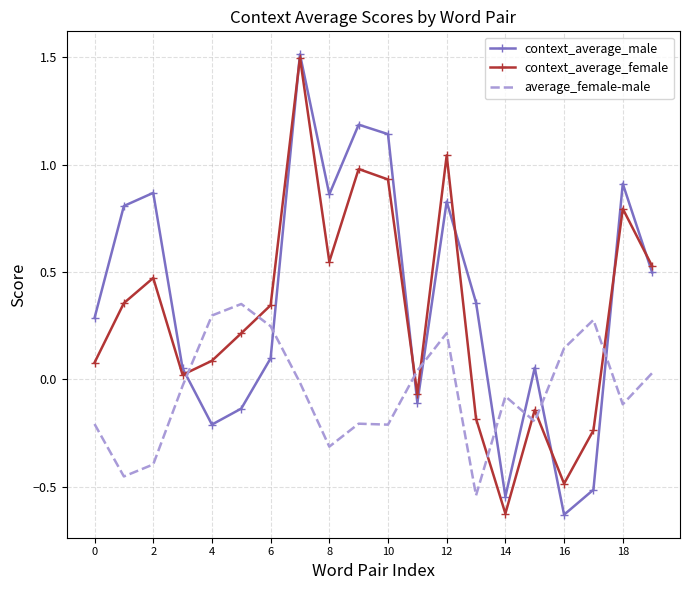

What is the sum of all context_average_male values?

7.3